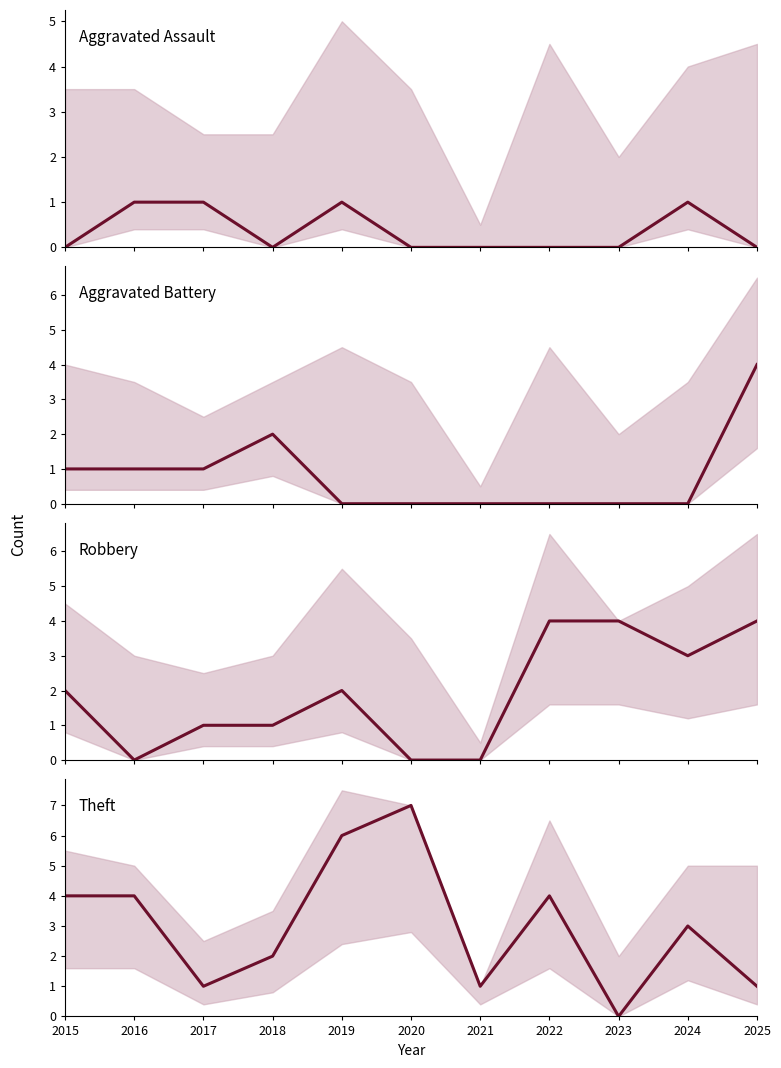

What are all the series names shown in the legend?

Aggravated Assault, Aggravated Battery, Robbery, Theft